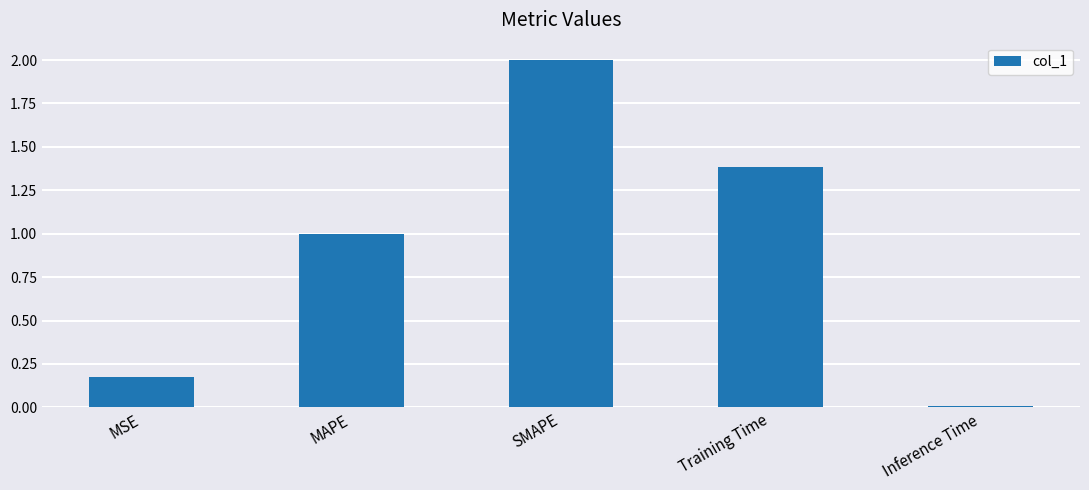

List the labels in order of value, smallest first.

Inference Time, MSE, MAPE, Training Time, SMAPE